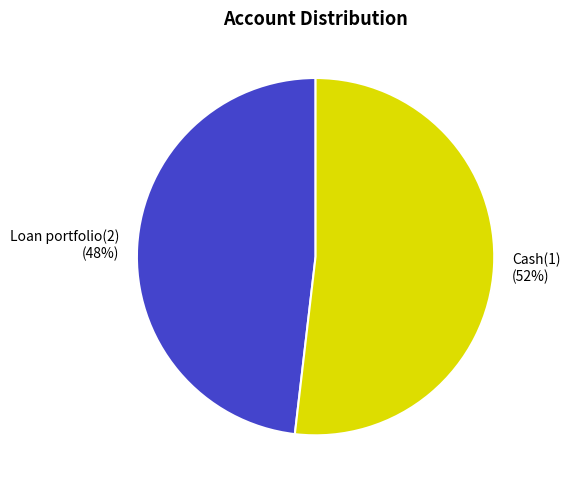

Which slice represents more than half of the pie?

Cash(1)